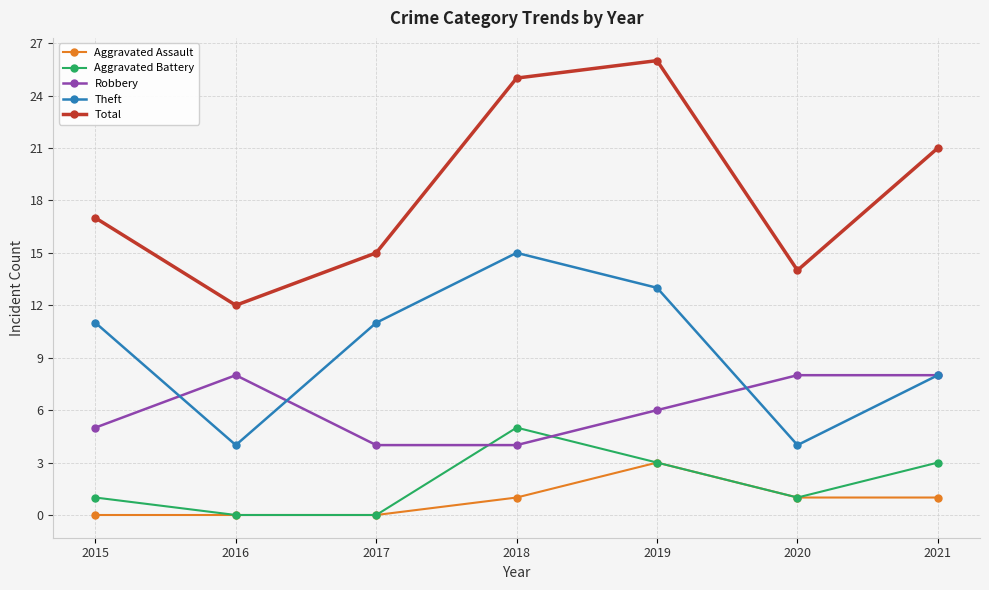

What are all the series names shown in the legend?

Aggravated Assault, Aggravated Battery, Robbery, Theft, Total